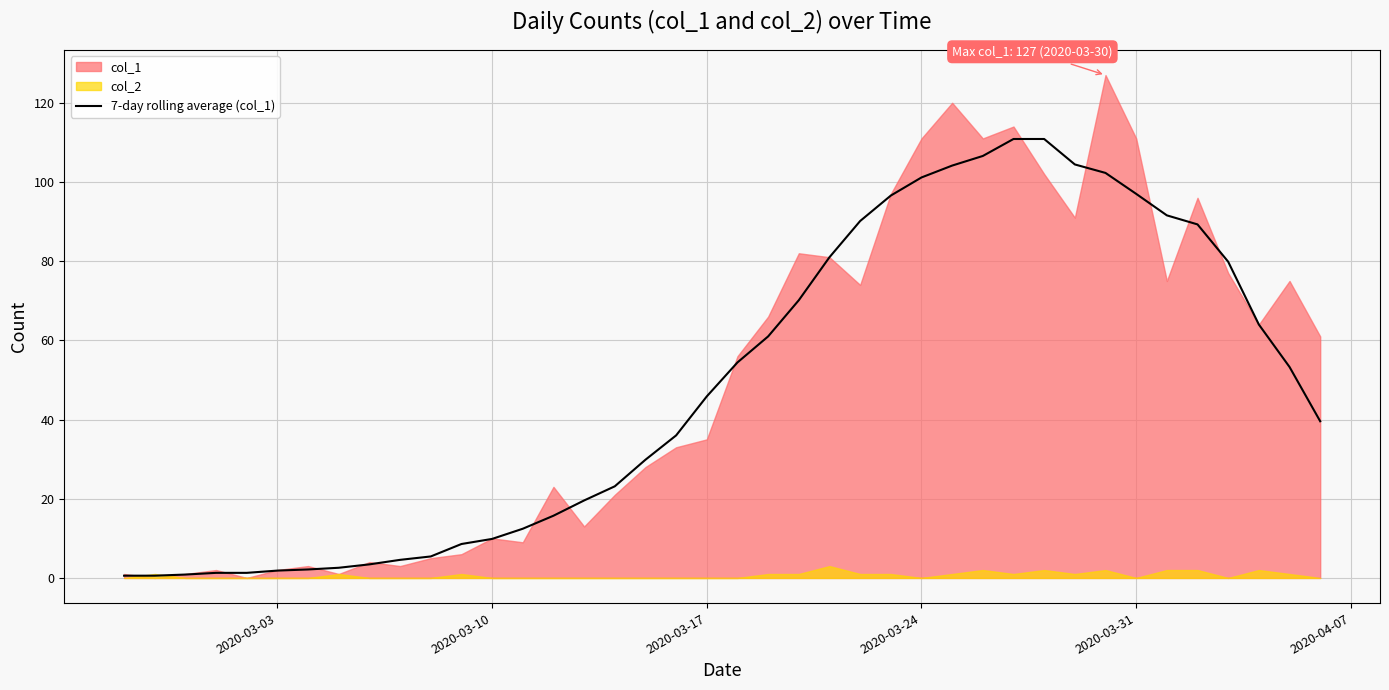

Reading right to left, extract all data points from this chart.

39.6	53.3	64.0	79.9	89.3	91.6	97.0	102.3	104.4	110.9	110.9	106.6	104.1	101.1	96.6	90.1	81.0	70.1	61.0	54.4	45.9	36.0	29.9	23.1	19.6	15.7	12.4	9.9	8.6	5.4	4.6	3.4	2.6	2.1	1.9	1.3	1.3	0.9	0.6	0.6